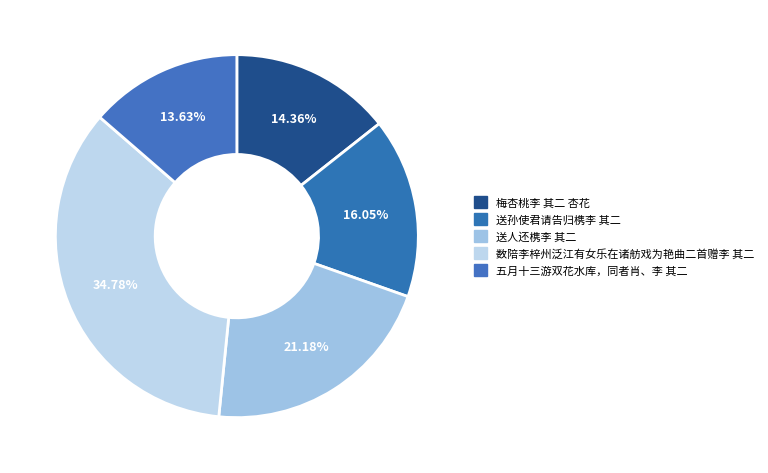

Does 数陪李梓州泛江有女乐在诸舫戏为艳曲二首赠李 其二 account for over 50% of the chart?

No